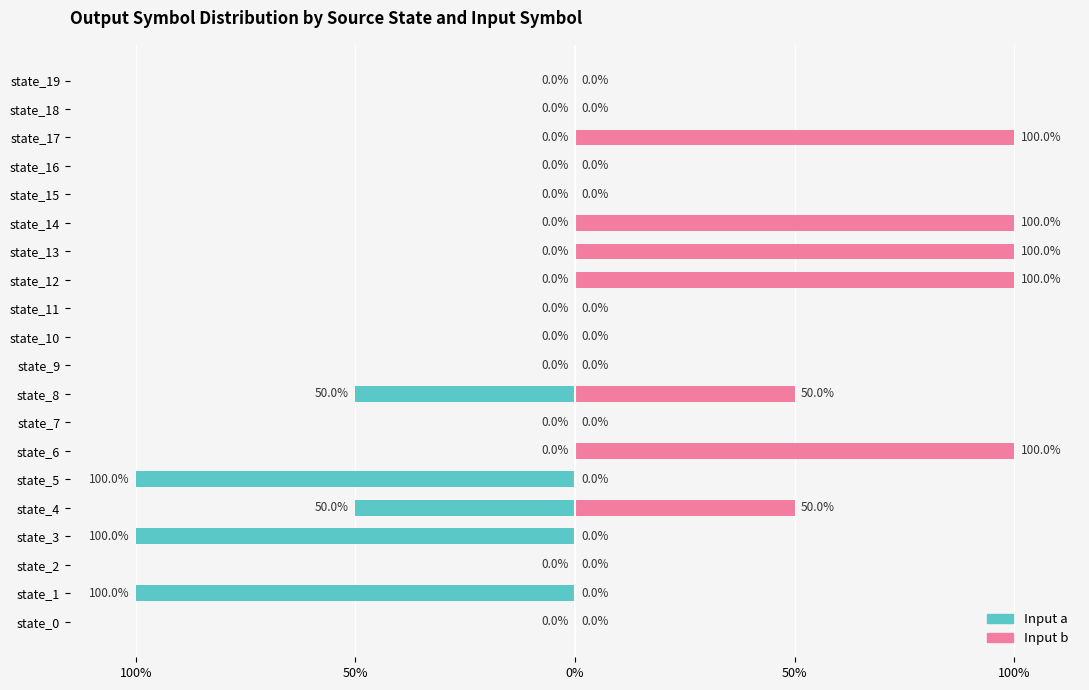

What are all the series names shown in the legend?

Input a, Input b